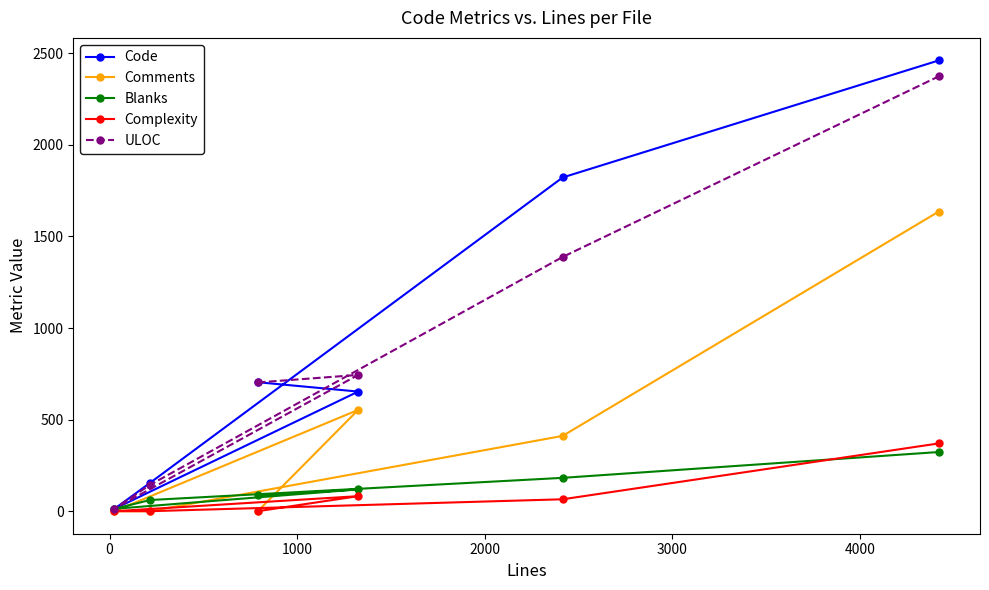

What are all the series names shown in the legend?

Code, Comments, Blanks, Complexity, ULOC